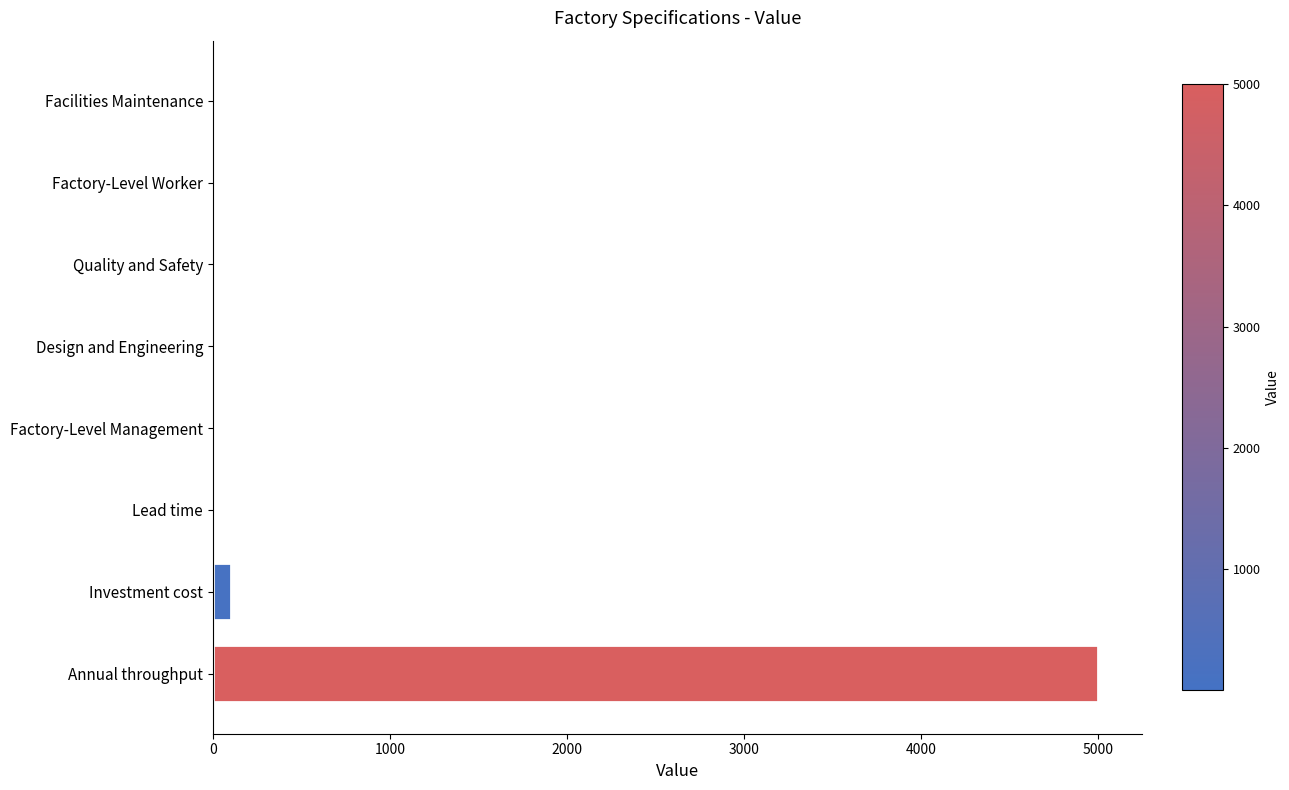

The value at Annual throughput is 5000.0. True or false?

True